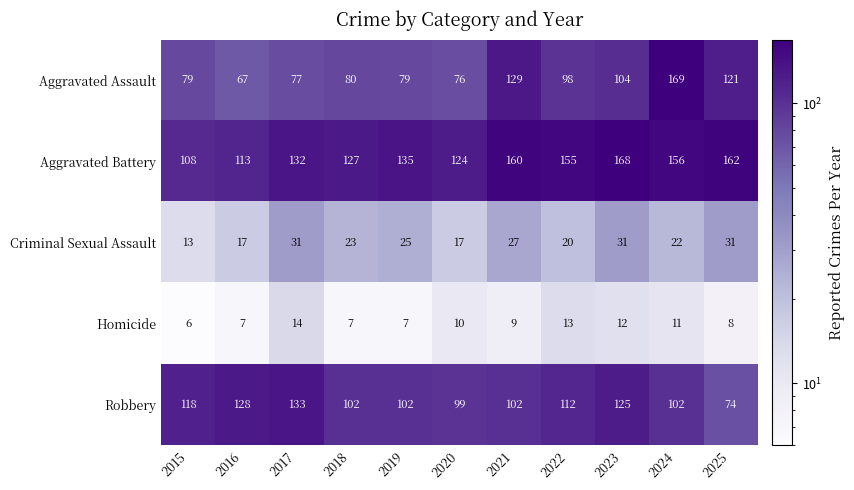

How many data points in Robbery are less than 102?

2